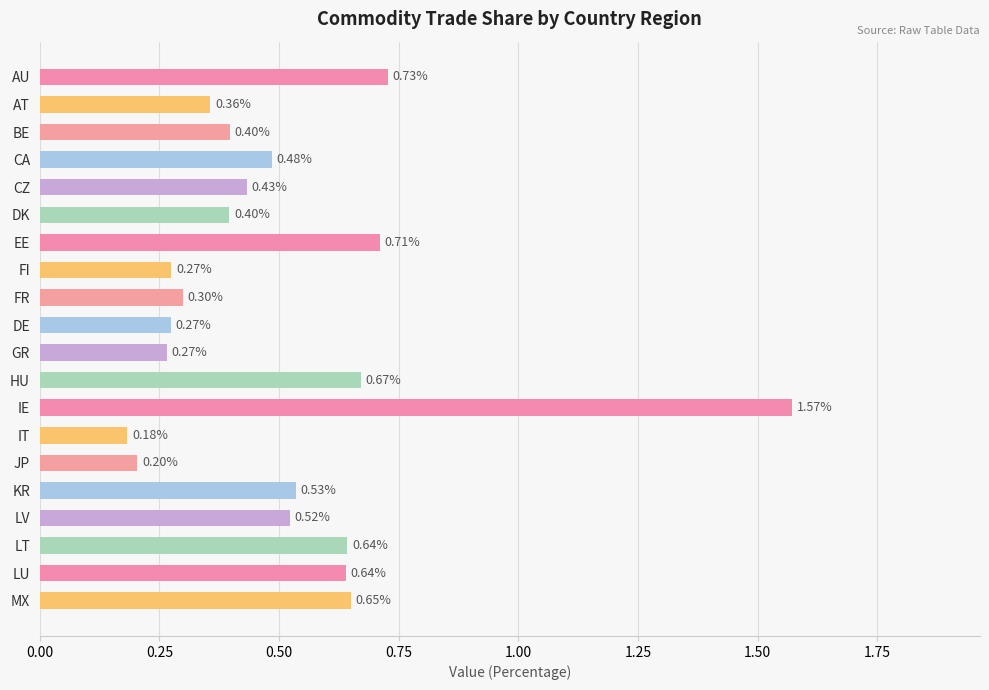

What is the label of the 8th bar from the top?

FI